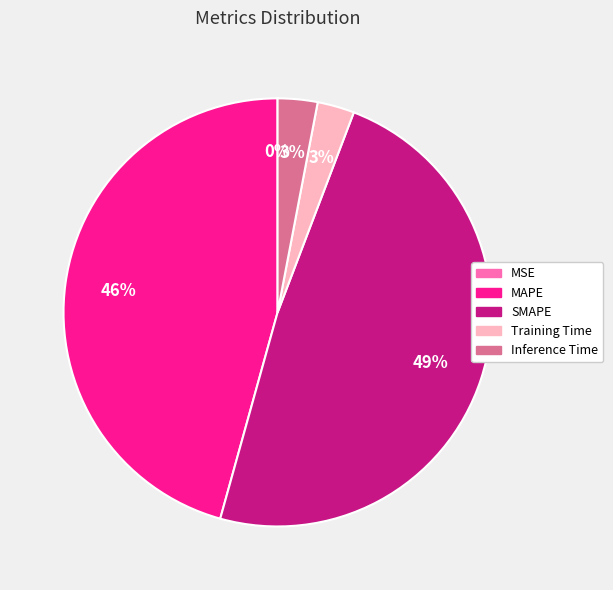

The Inference Time slice represents 3% of the pie. True or false?

True